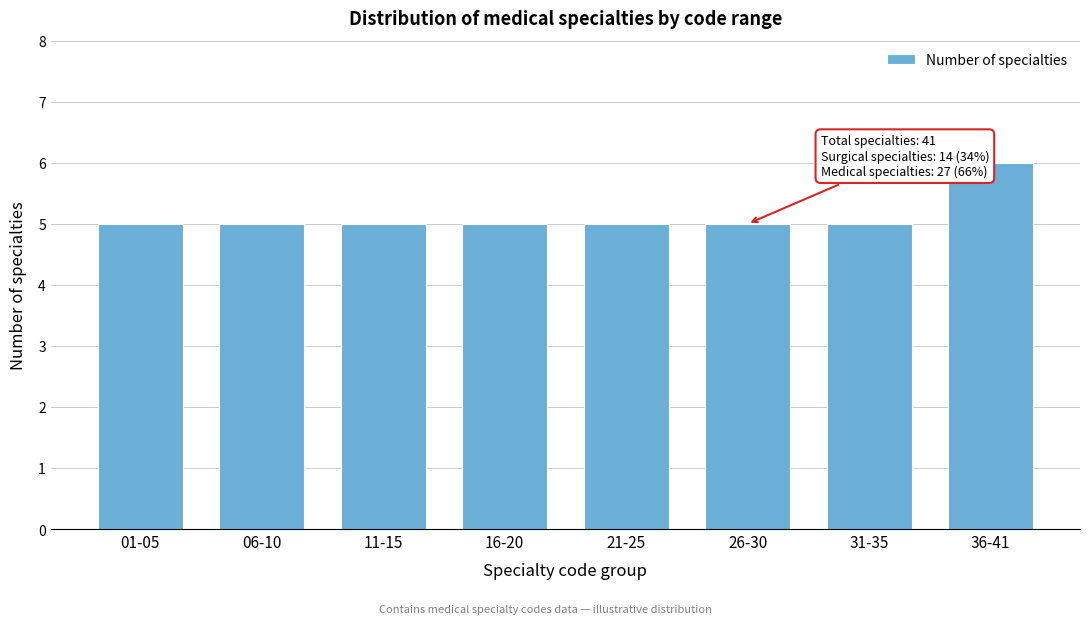

Reading left to right, what are all the values shown in this chart?

5	5	5	5	5	5	5	6